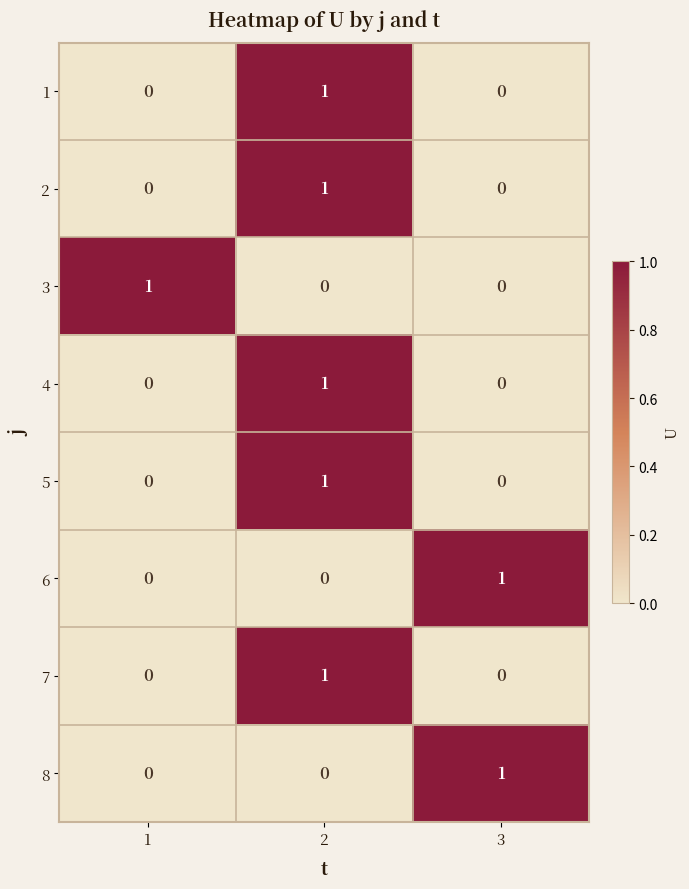

Is the value of 8 at 1 greater than the value of 7 at 2?

No